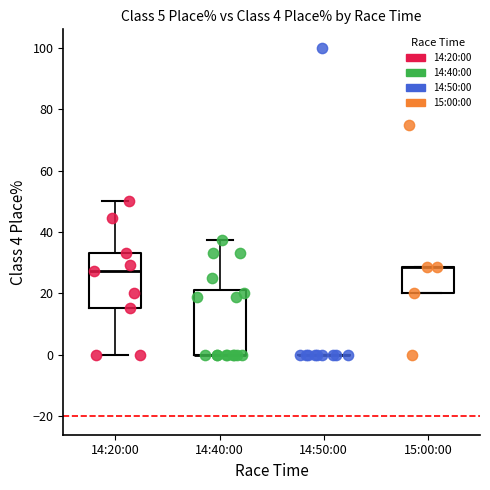

Which series reaches the maximum Y coordinate?

14:50:00